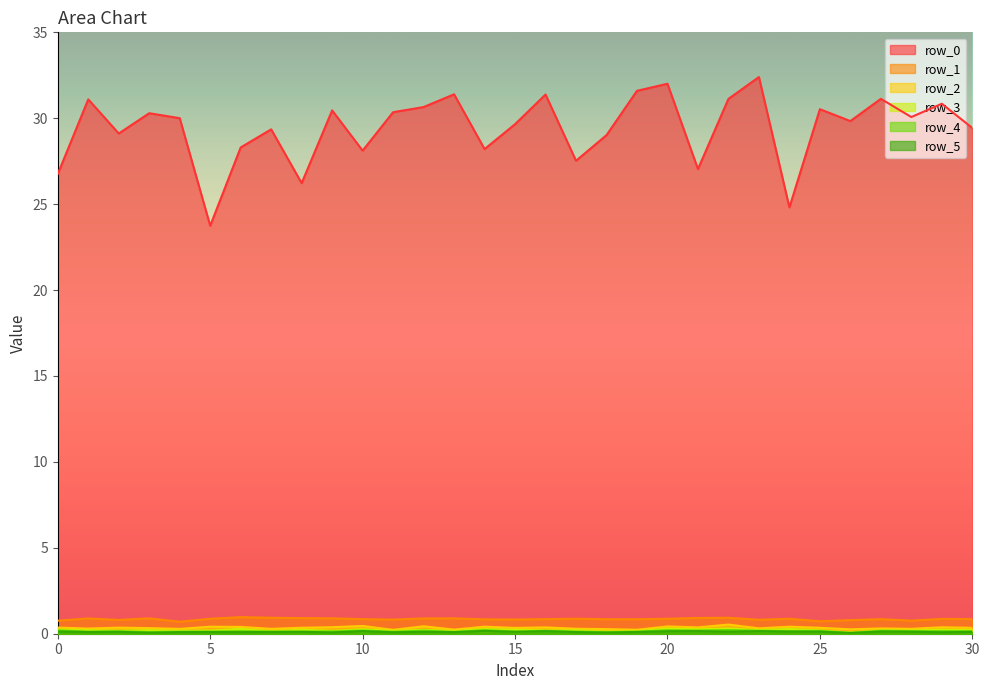

At which label does row_5 reach its minimum?

26